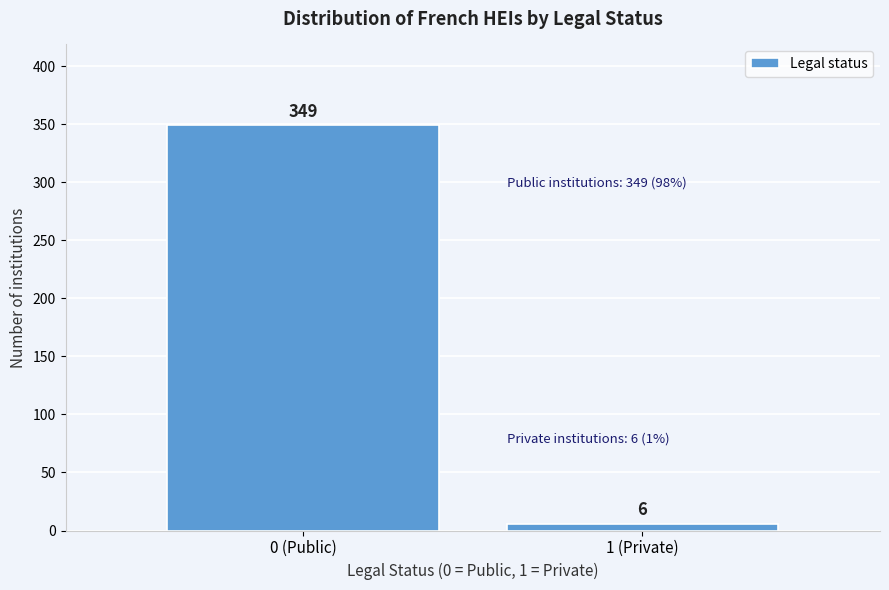

Reading right to left, extract all data points from this chart.

6	349